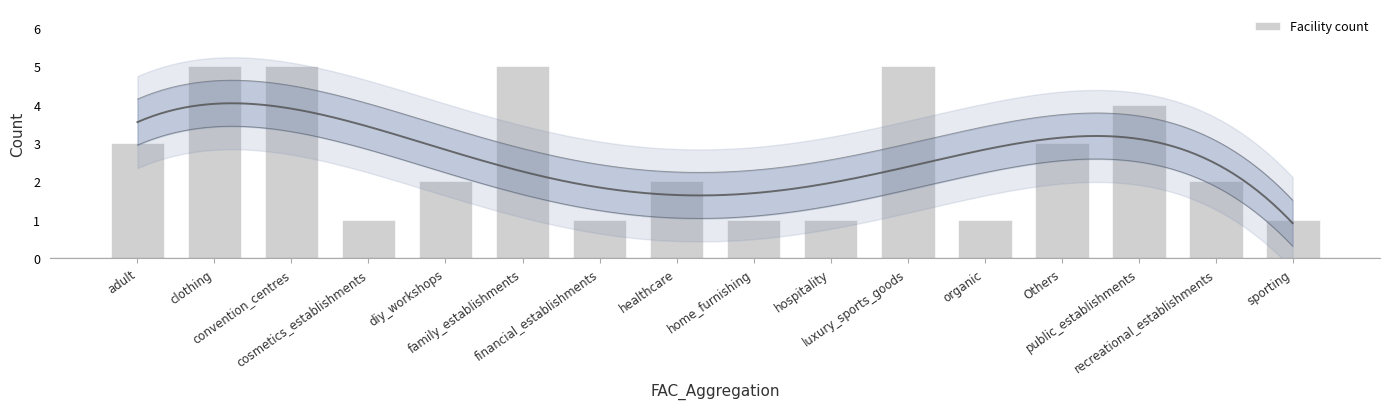

True or false: the data shows 1 at adult.

False